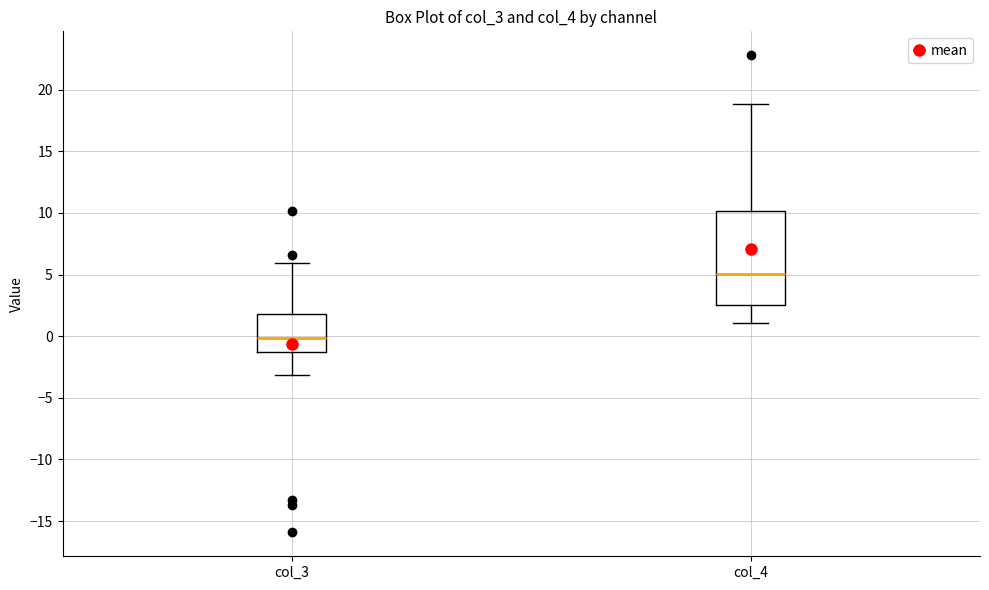

Which box has the lowest median line?

col_3